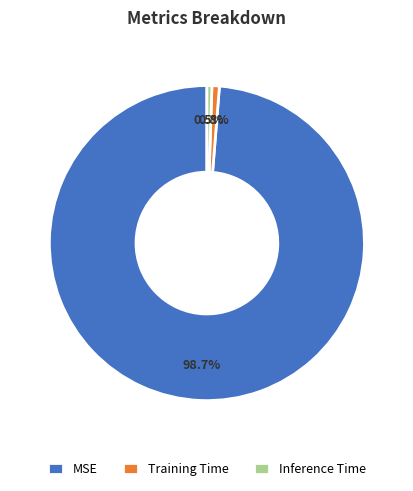

Between MSE and Inference Time, which is larger?

MSE